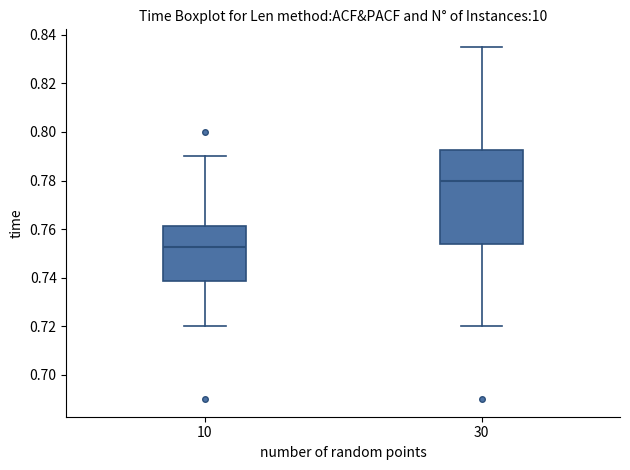

Which box's median line is the lowest?

10